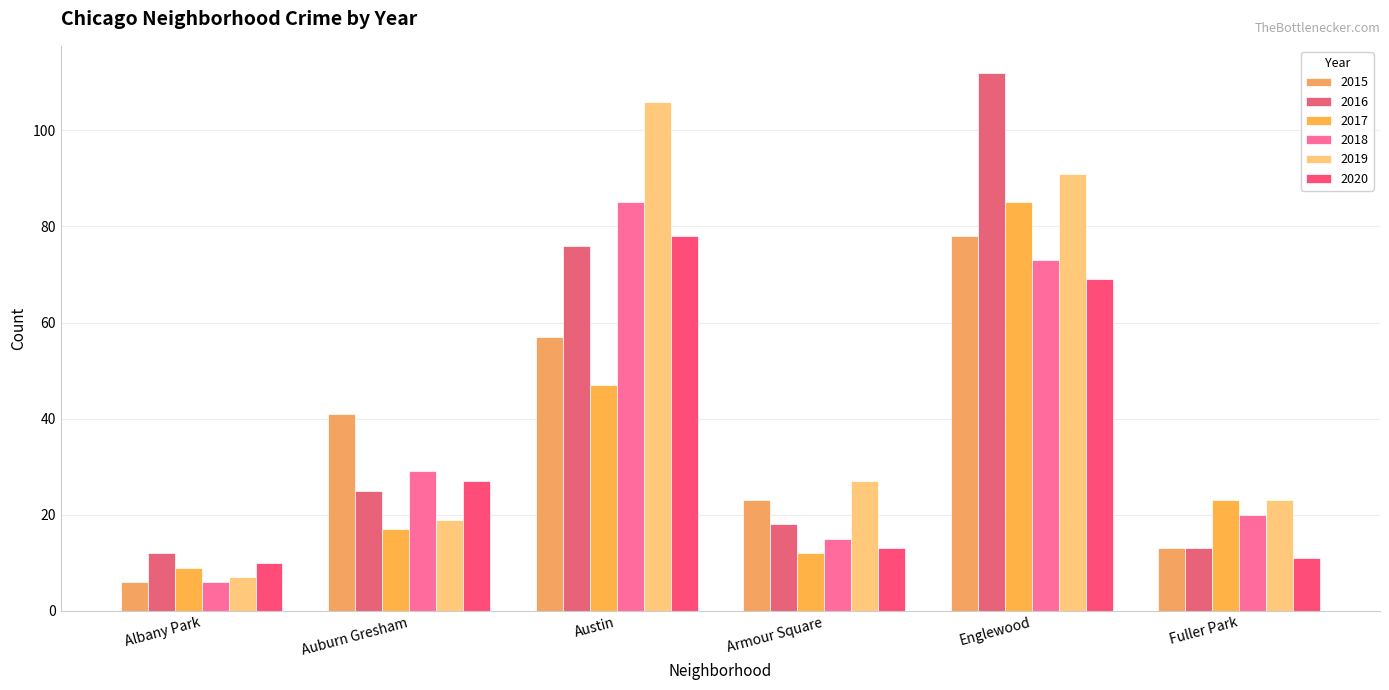

At which label is 2015 closest to 42?

Auburn Gresham